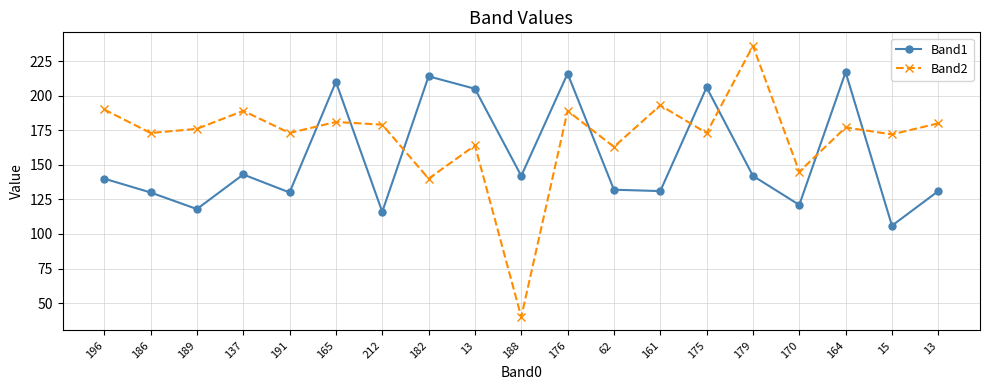

How many lines are shown in the chart?

2